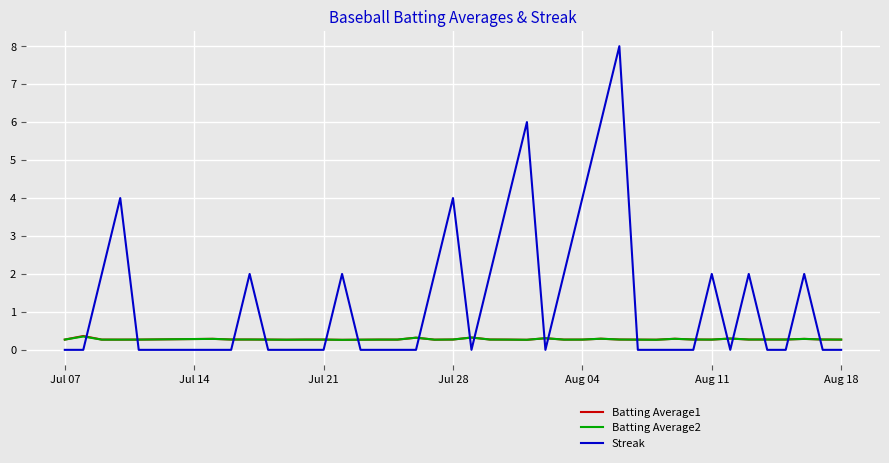

Which series has the largest range (max minus min)?

Streak